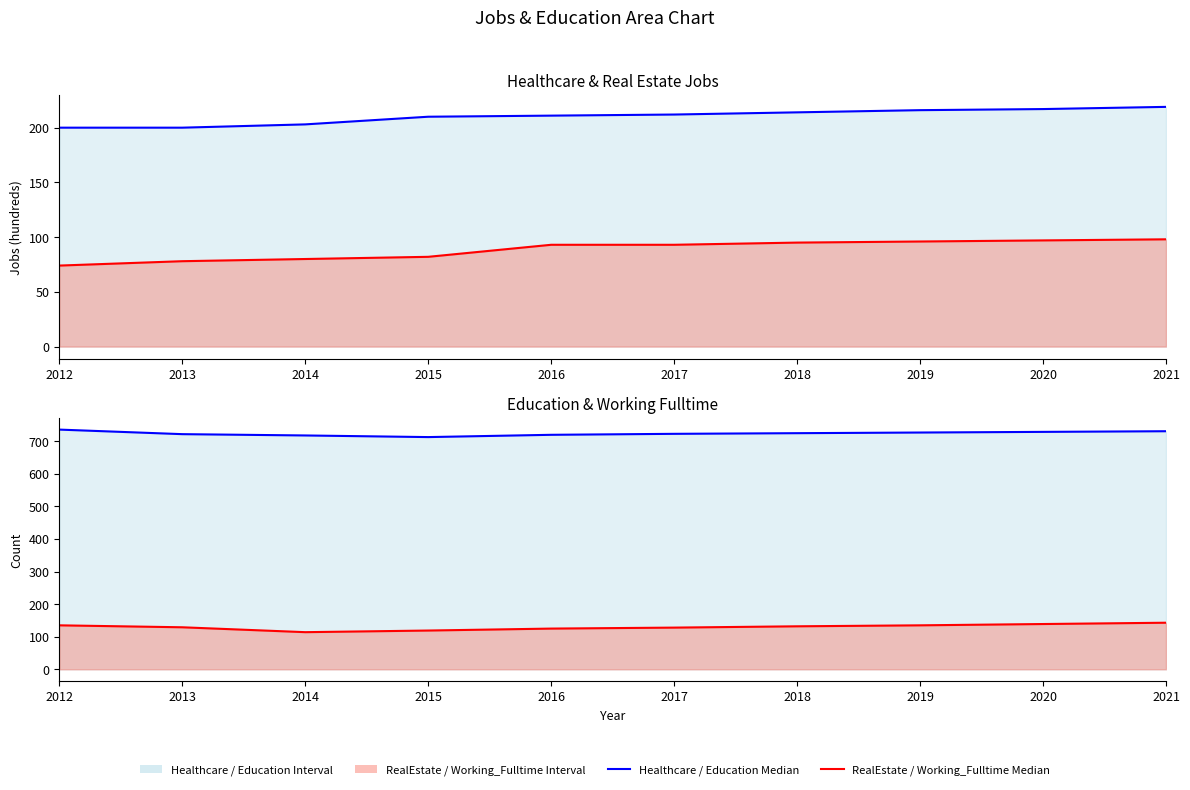

Which series has the largest range (max minus min)?

Working_Fulltime (line)